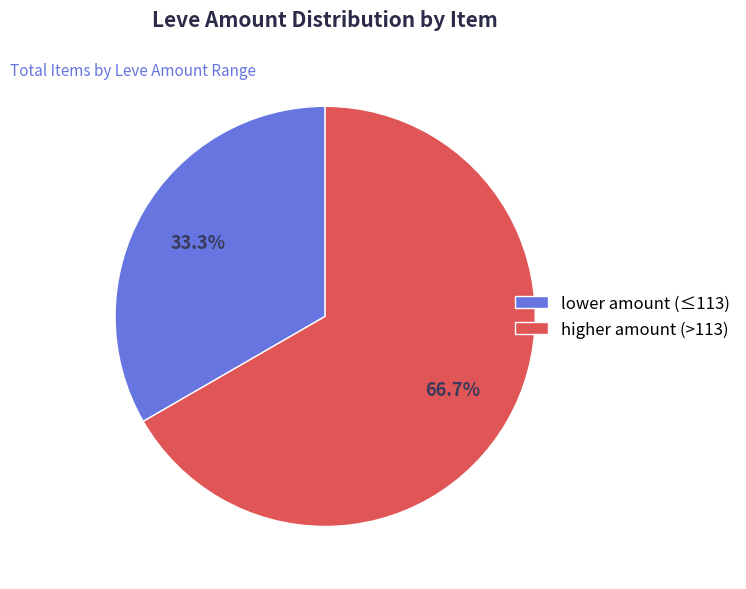

Rank the categories by value from highest to lowest.

higher amount (>113), lower amount (≤113)